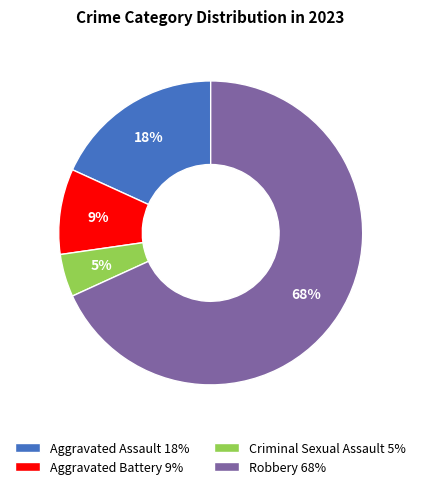

What percentage is the Aggravated Assault slice, to the nearest percent?

18%